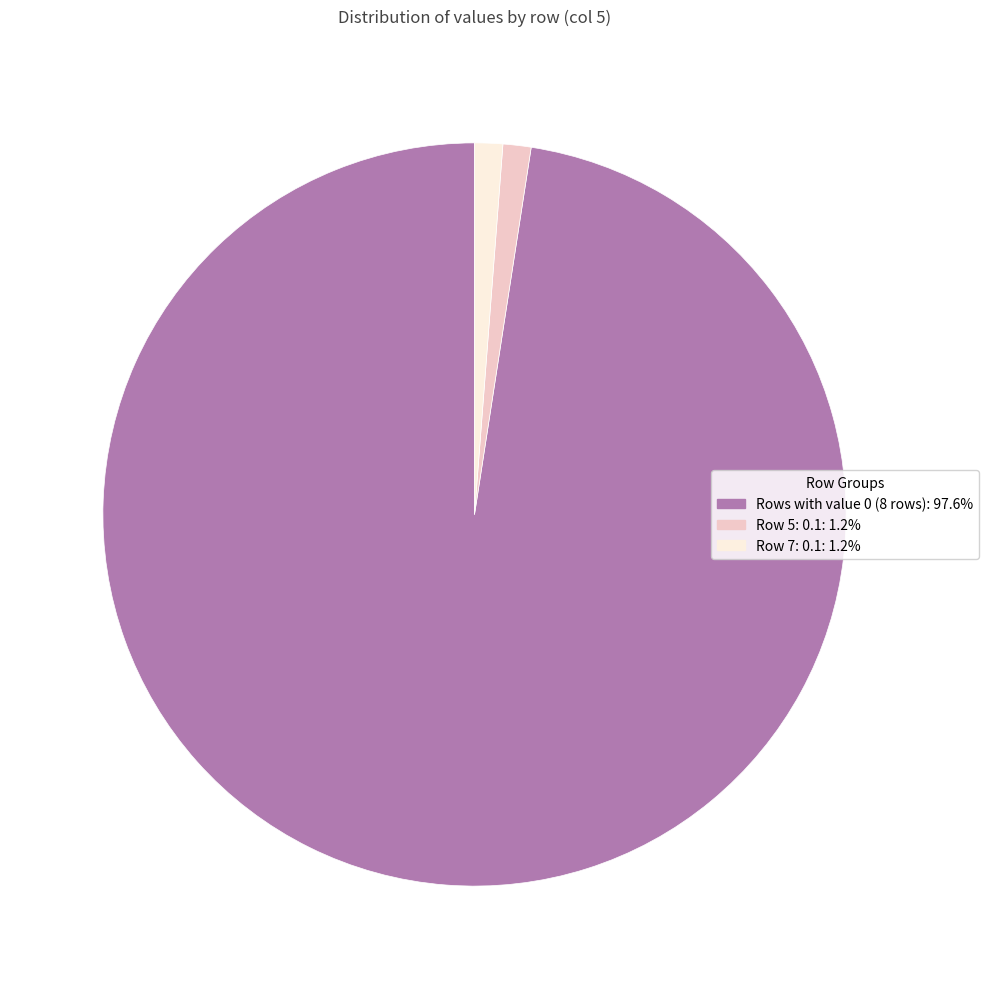

Is there a majority slice in this chart?

Yes